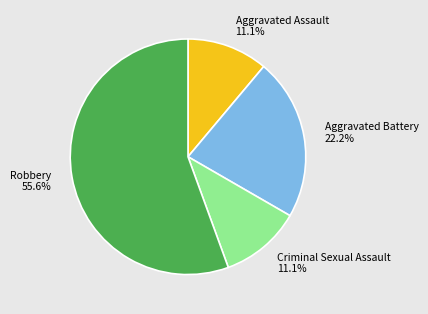

To the nearest percent, what is the combined percentage of Criminal Sexual Assault and Aggravated Assault?

22%